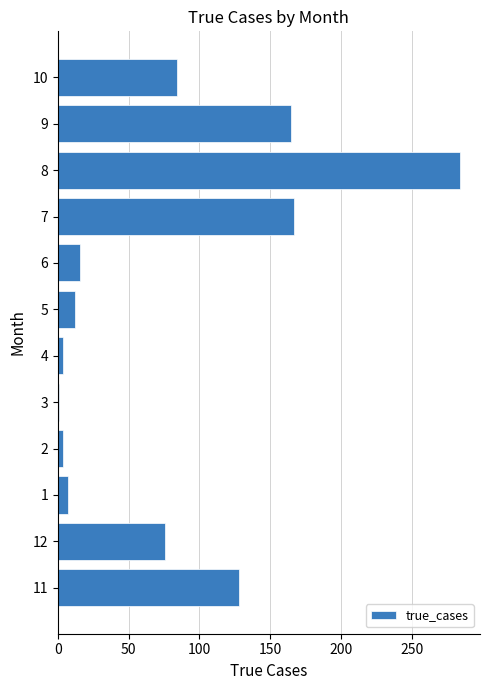

What is the difference between the second highest and second lowest values?

163